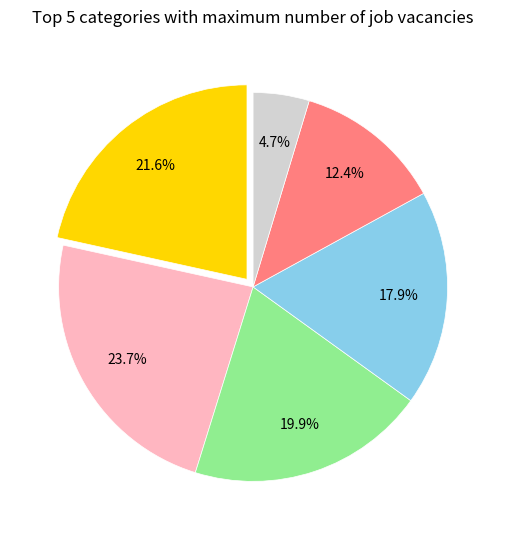

Count the number of slices in the pie.

6